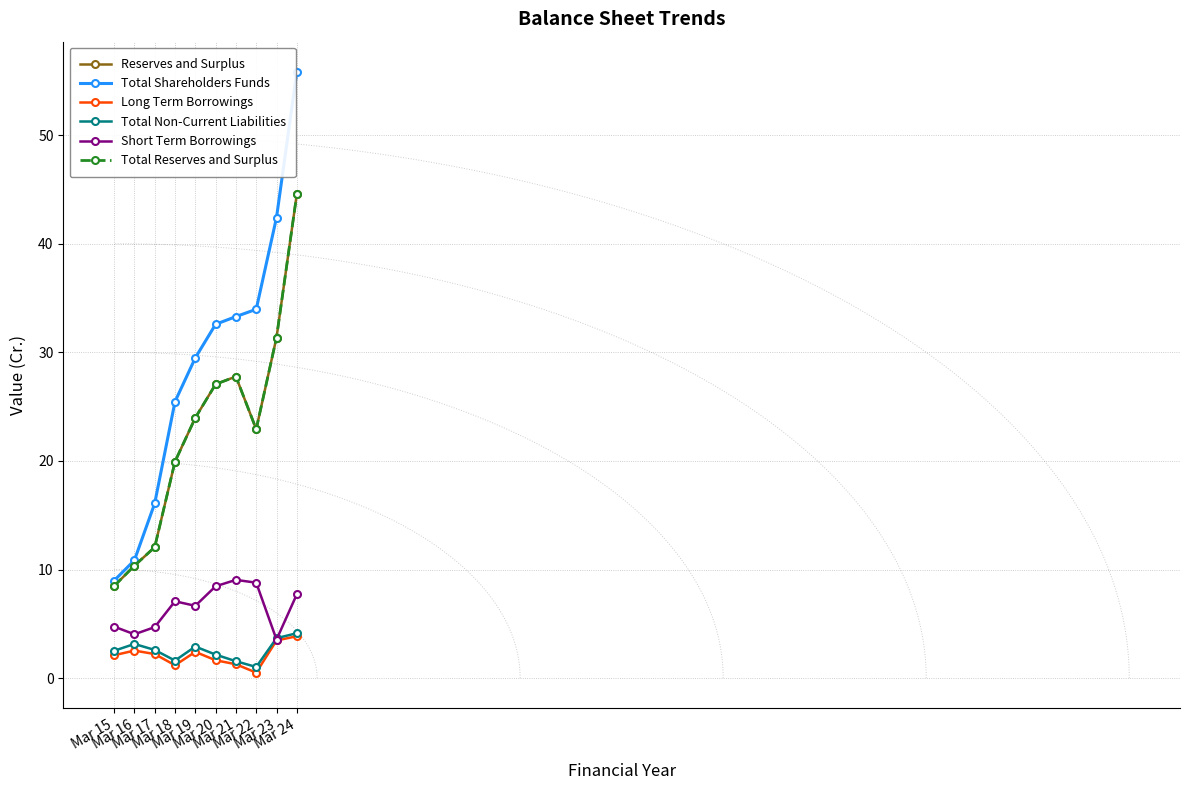

What is the sum of the Reserves and Surplus values at Mar 20 and Mar 23?

58.4